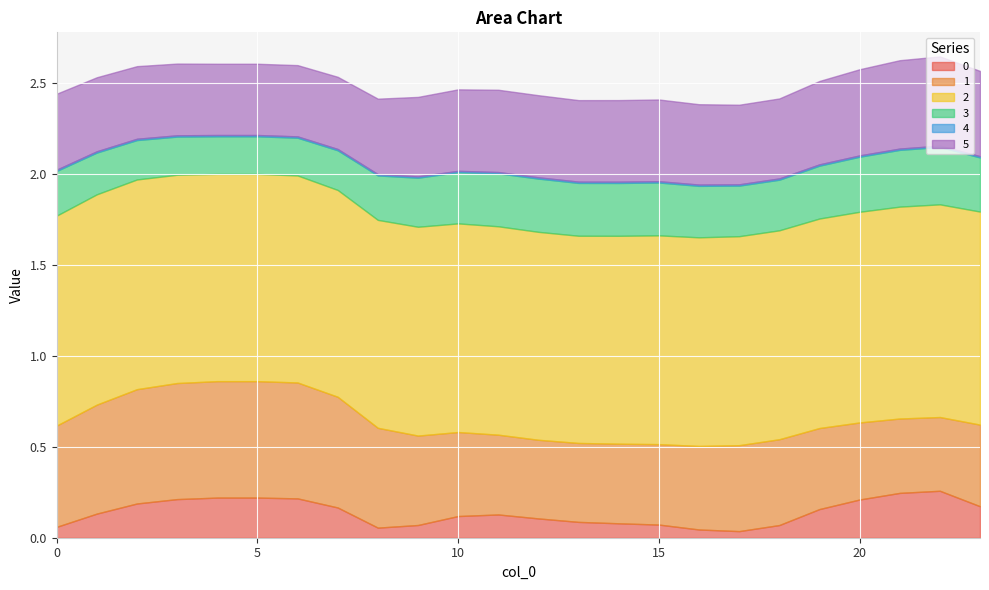

At how many categories does at least one series exceed 0?

24